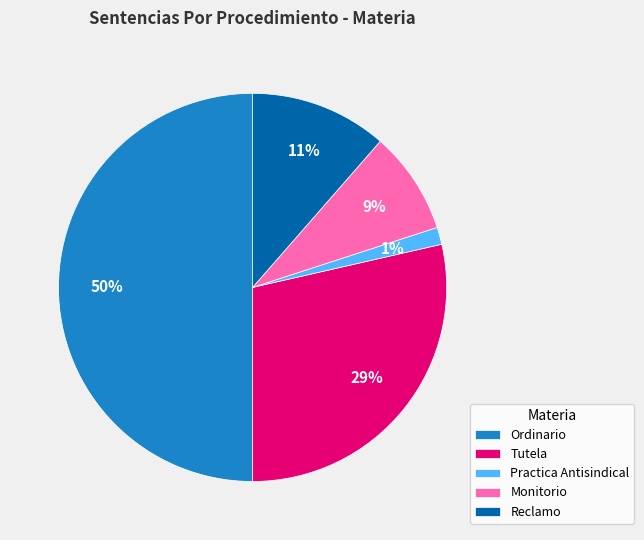

To the nearest percent, what portion does Monitorio represent?

9%